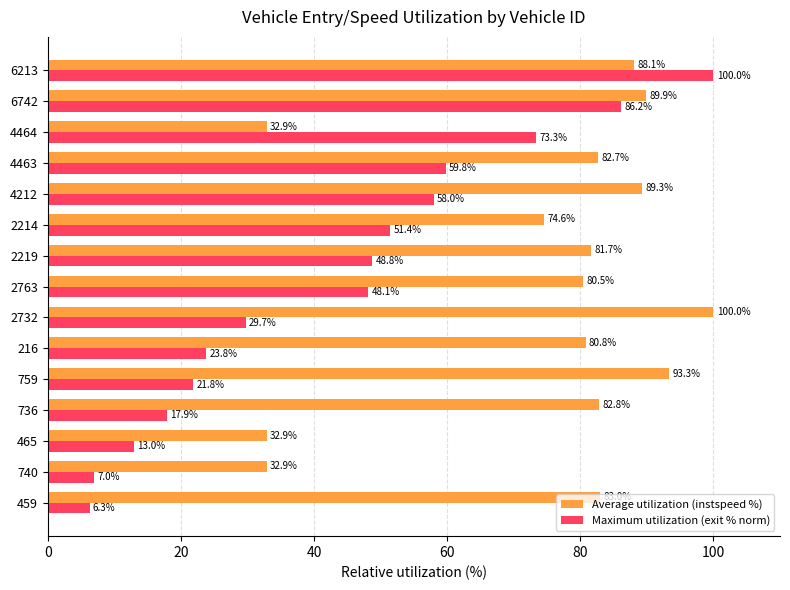

How many distinct data groups are displayed?

2